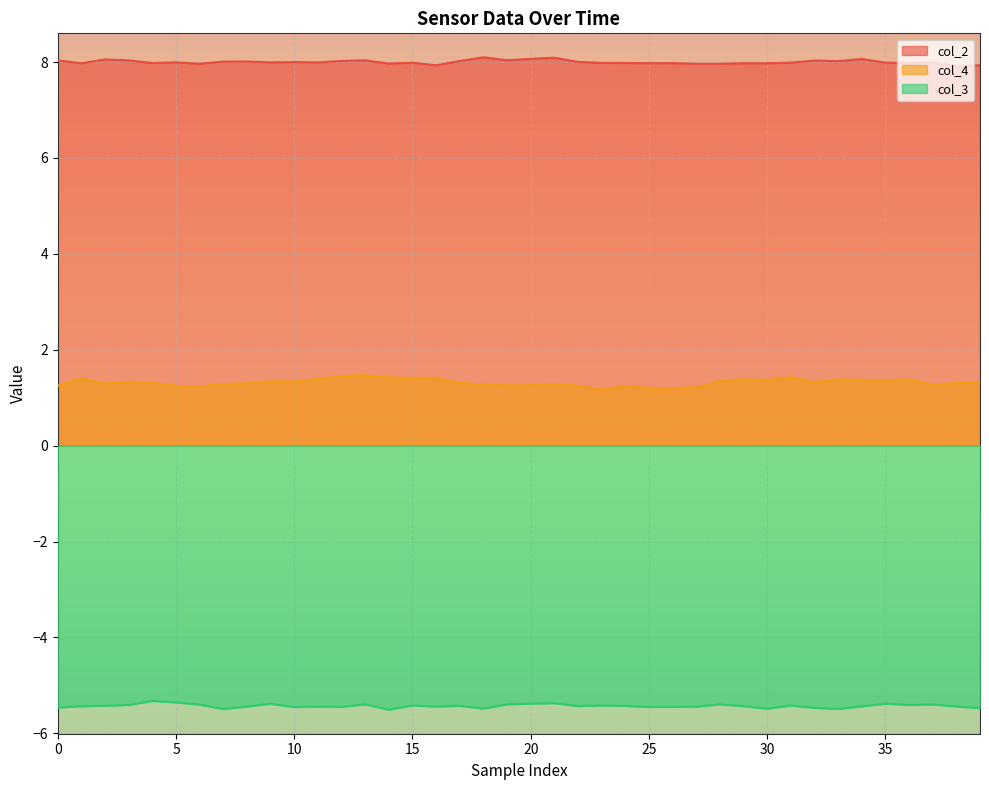

What is the difference between the col_3 values at 32 and 31?

0.1